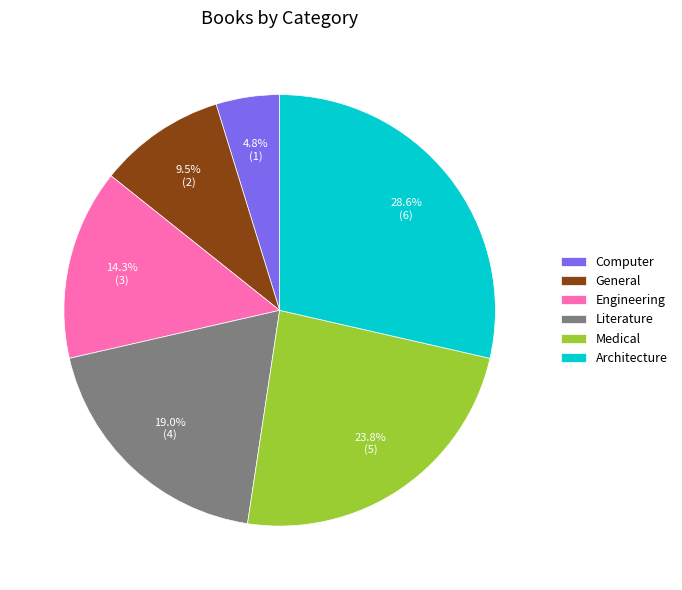

Is there any slice that represents more than half of the pie?

No